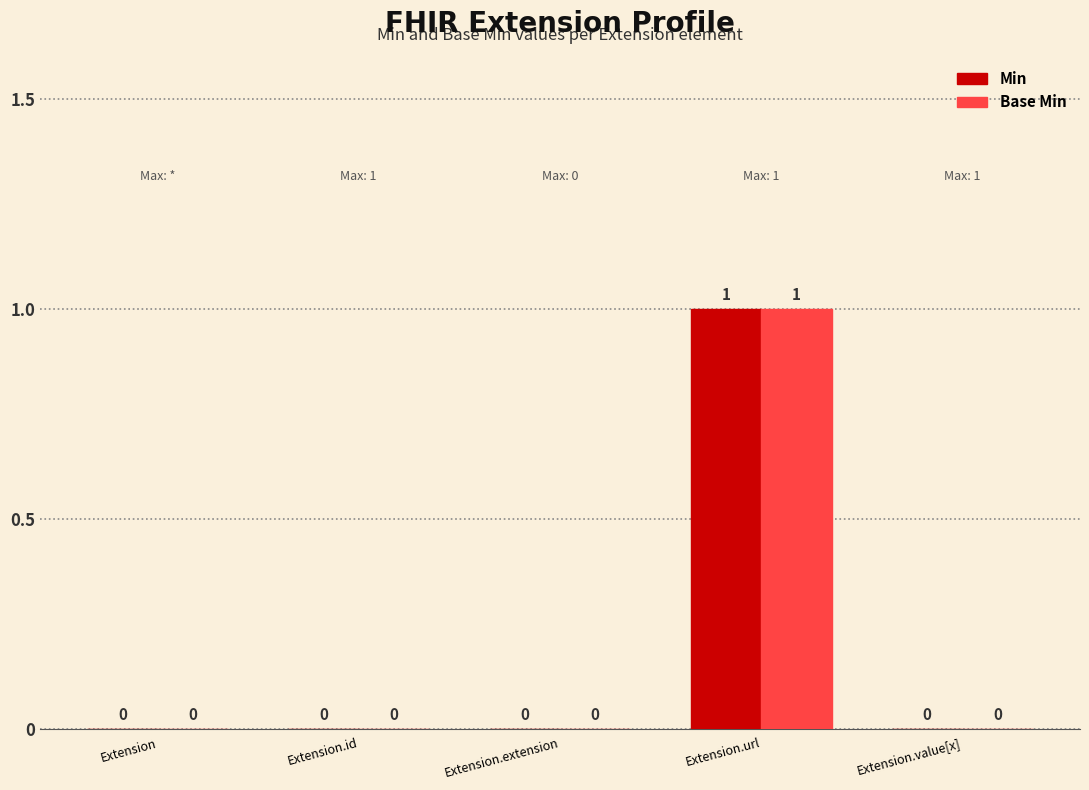

How many Min values are between 0 and 1?

5